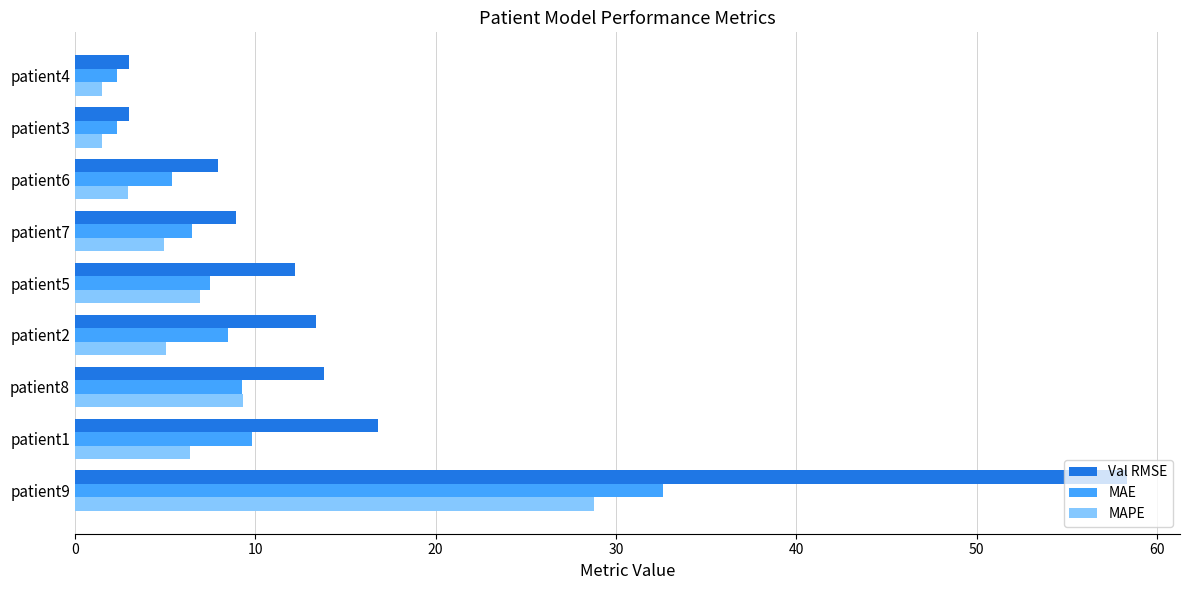

What is the difference between the second highest and minimum values in the MAE series?

7.5